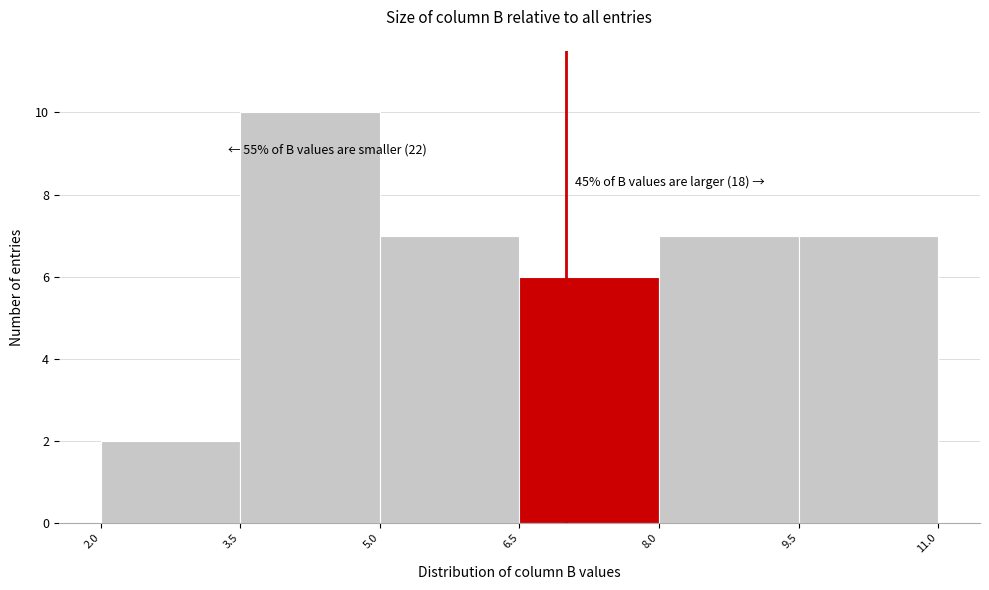

Which range on the x-axis has the tallest bar?

3.5 to 5.0